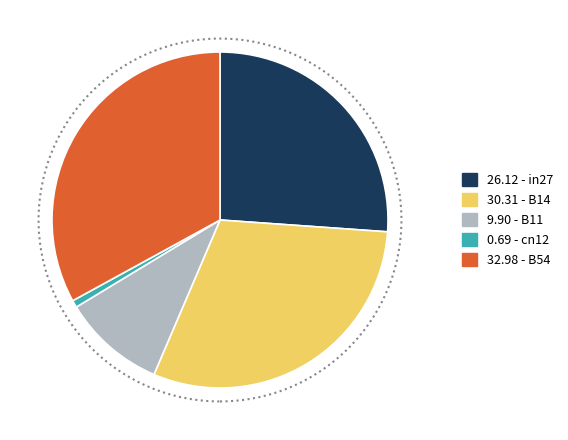

Is the sum of 9.90 - B11 and 32.98 - B54 greater than half?

No